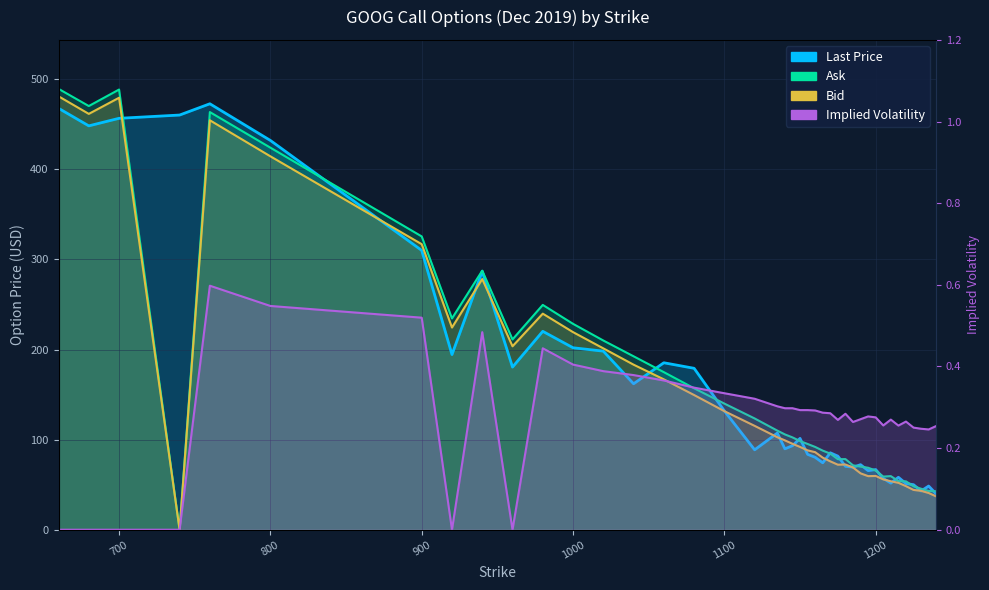

How many distinct data groups are displayed?

4